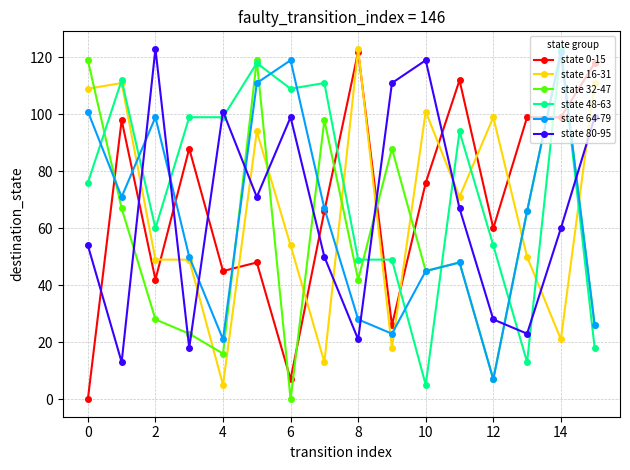

True or false: state 48-63 and state 0-15 intersect in this chart.

True